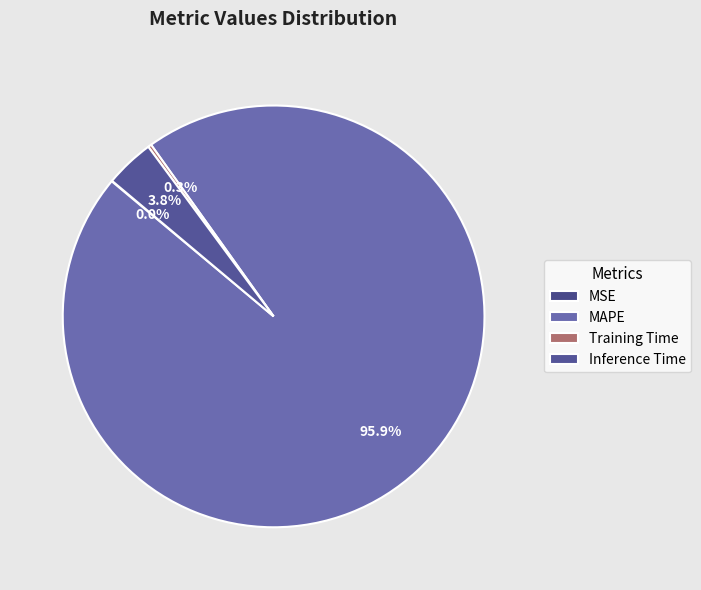

What percentage do Inference Time and MSE together represent?

3.8%